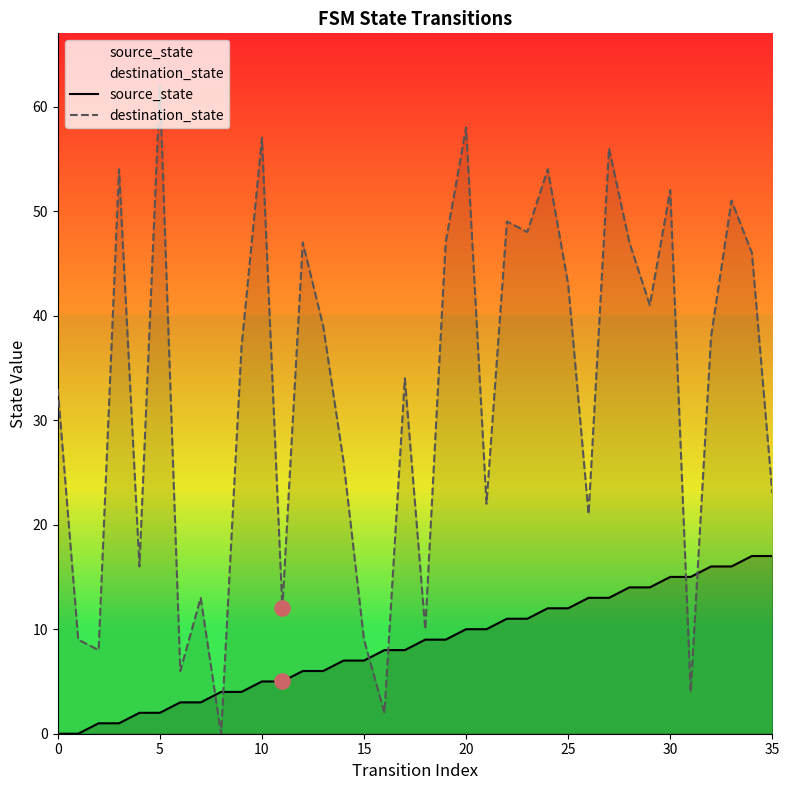

Which series reaches the minimum Y coordinate?

source_state